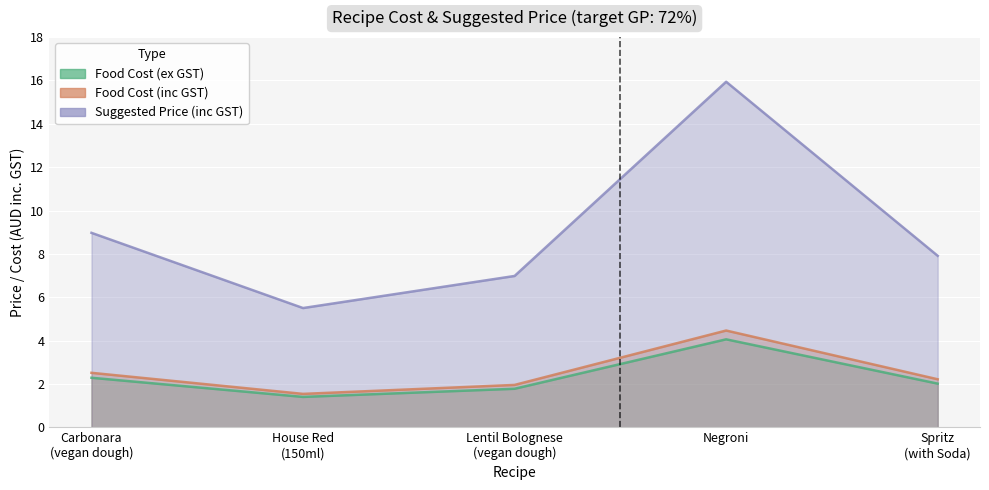

What is the sum of the food_cost_ex_gst values at House Red
(150ml) and Negroni?

5.5